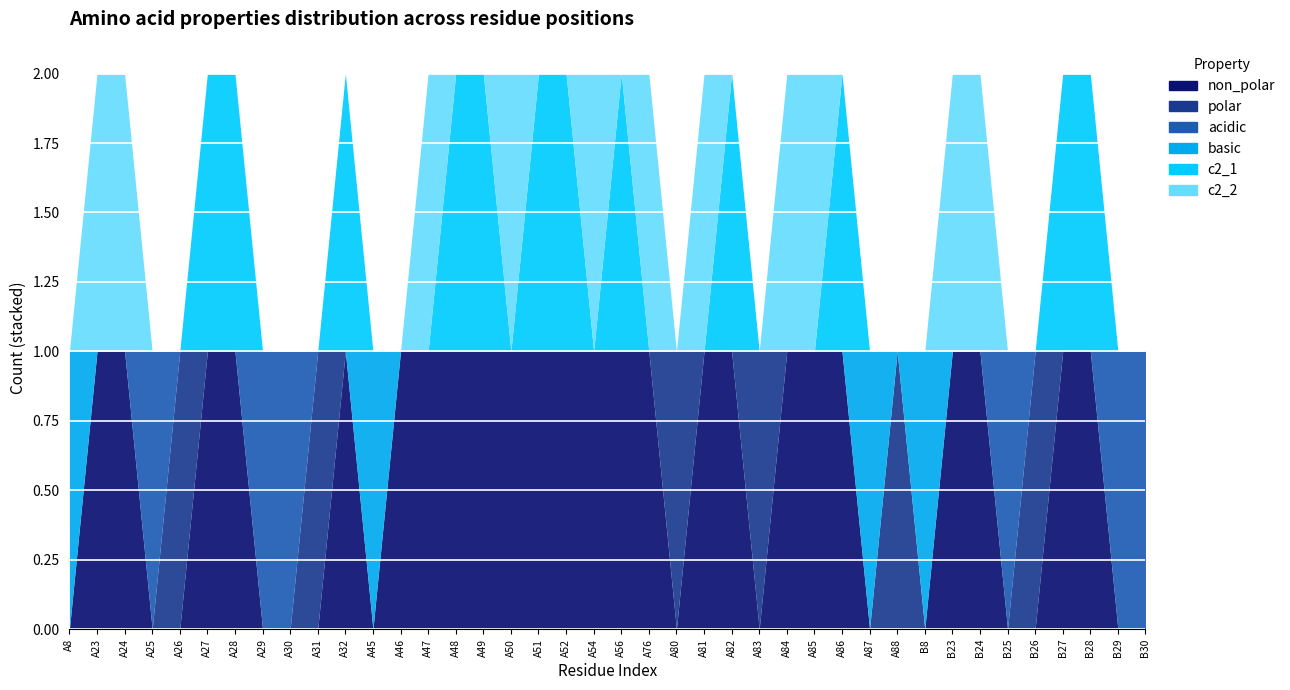

How many data points in acidic are above 0?

6